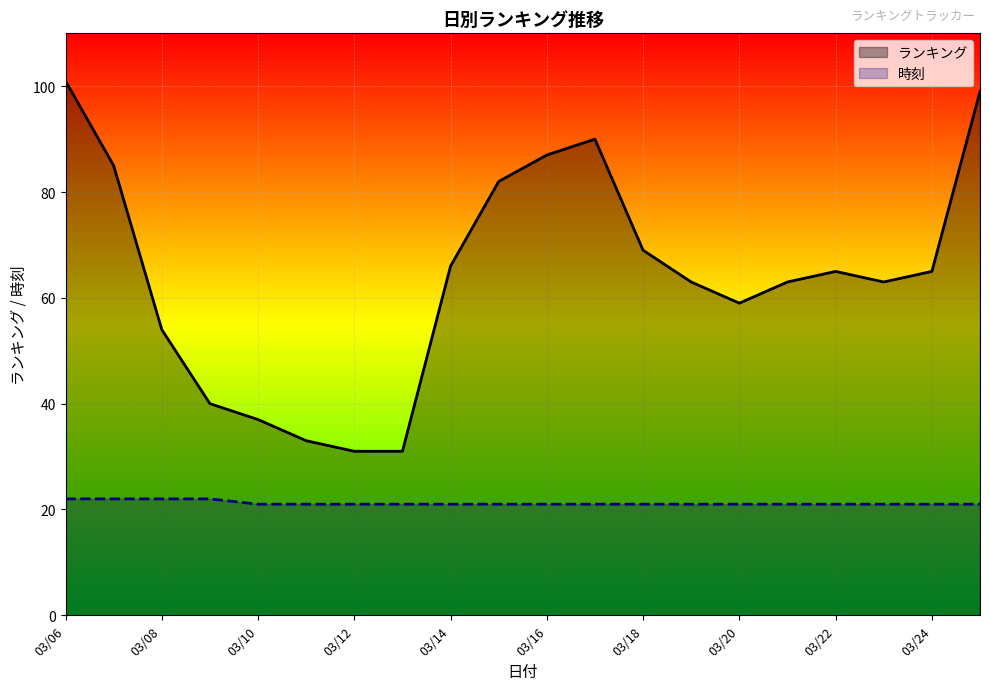

Which series has the widest spread of values?

ランキング